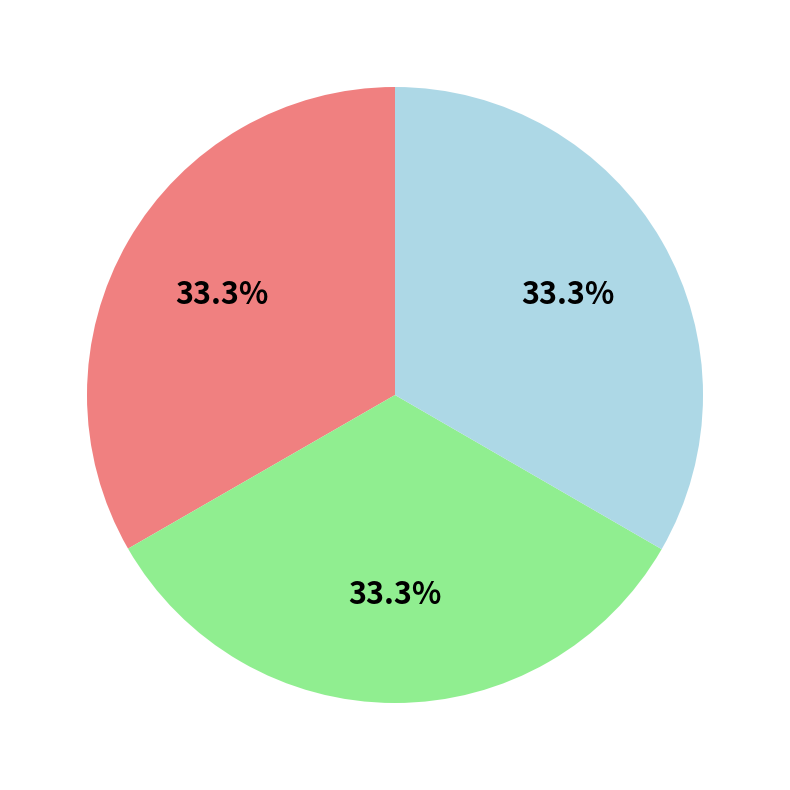

Is there any slice that represents more than half of the pie?

No